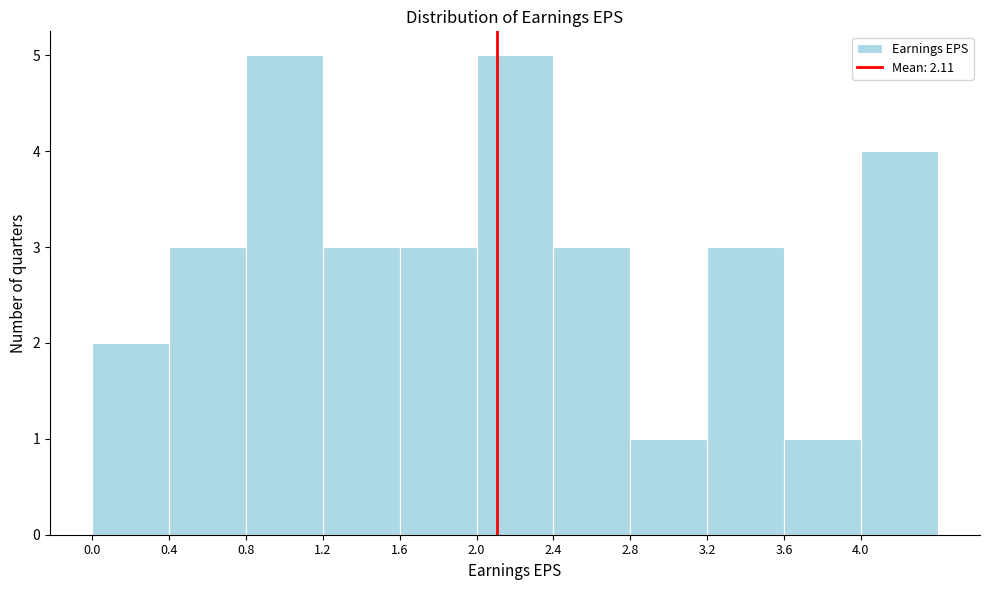

How tall is the bar that spans 0.0 to 0.4 on the x-axis? The values are not printed on the chart, so give them approximately, as read against the axis.

2